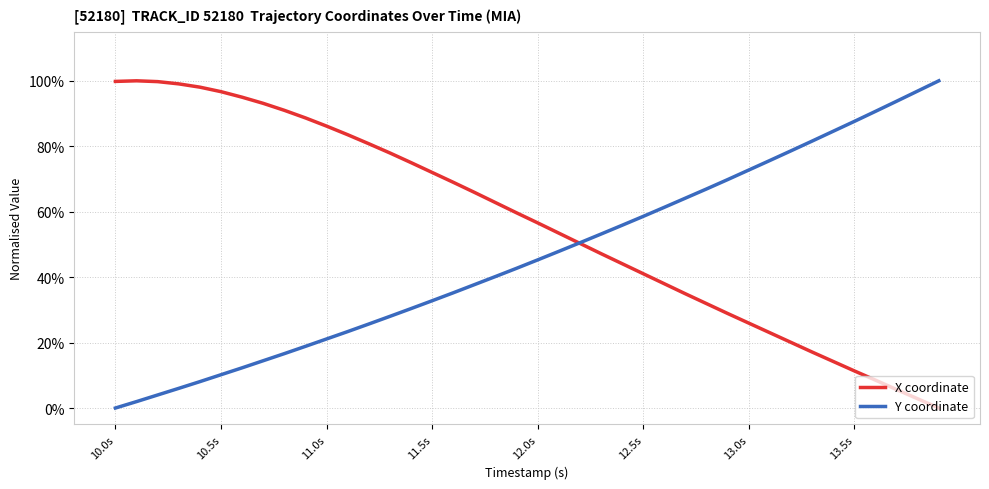

Does the chart display data point markers on the line(s)?

No